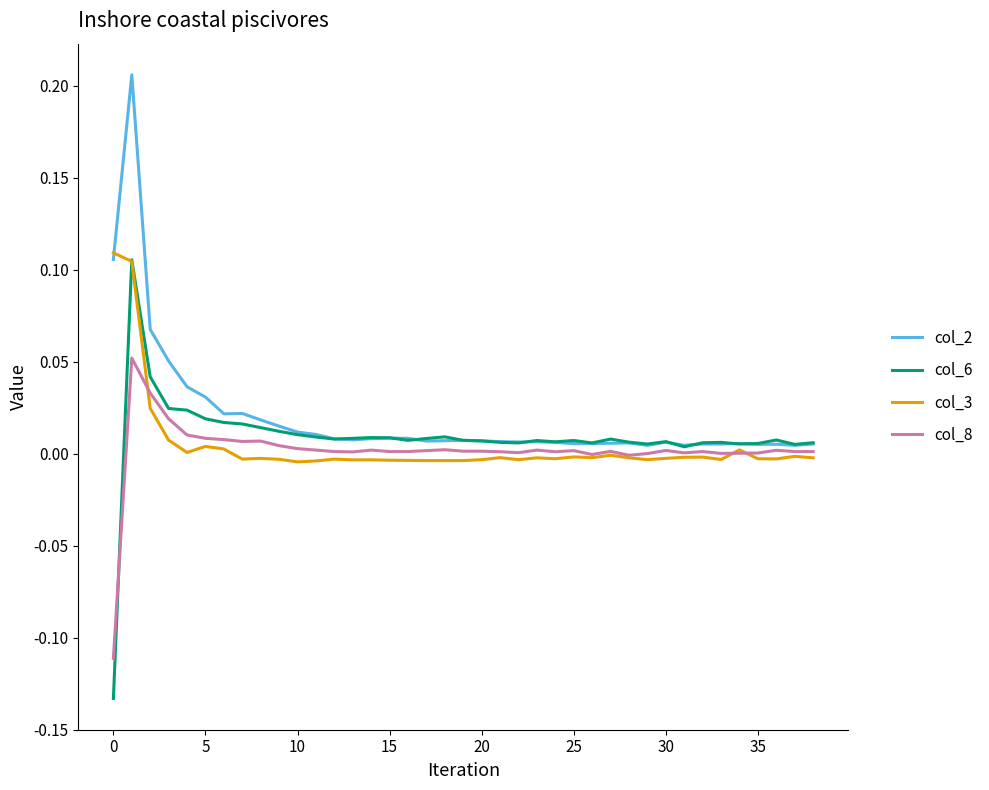

Which series has the largest range (max minus min)?

col_6